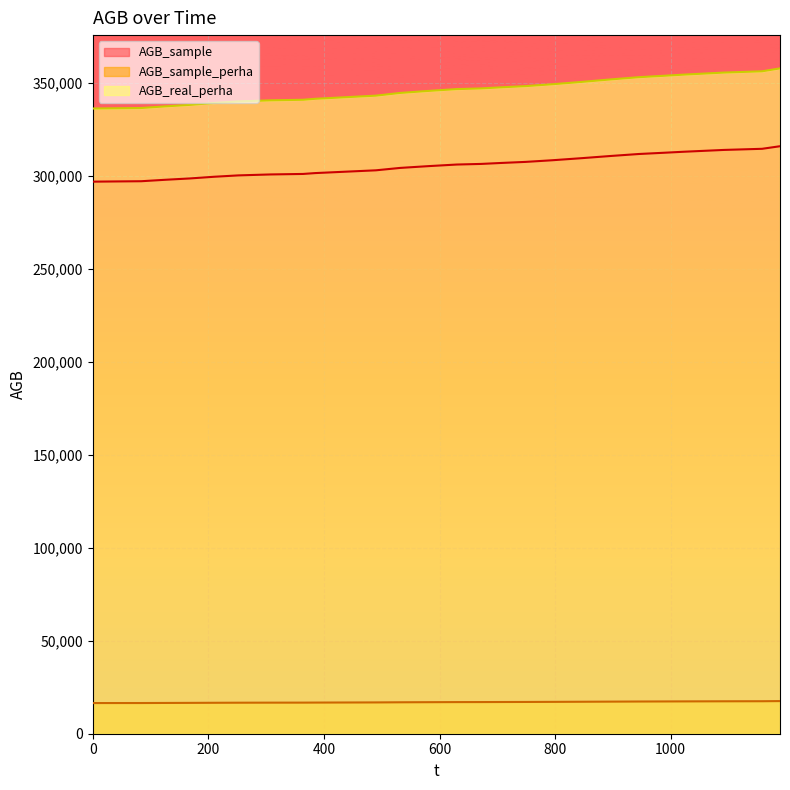

Which series has the largest total across all categories?

AGB_real_perha